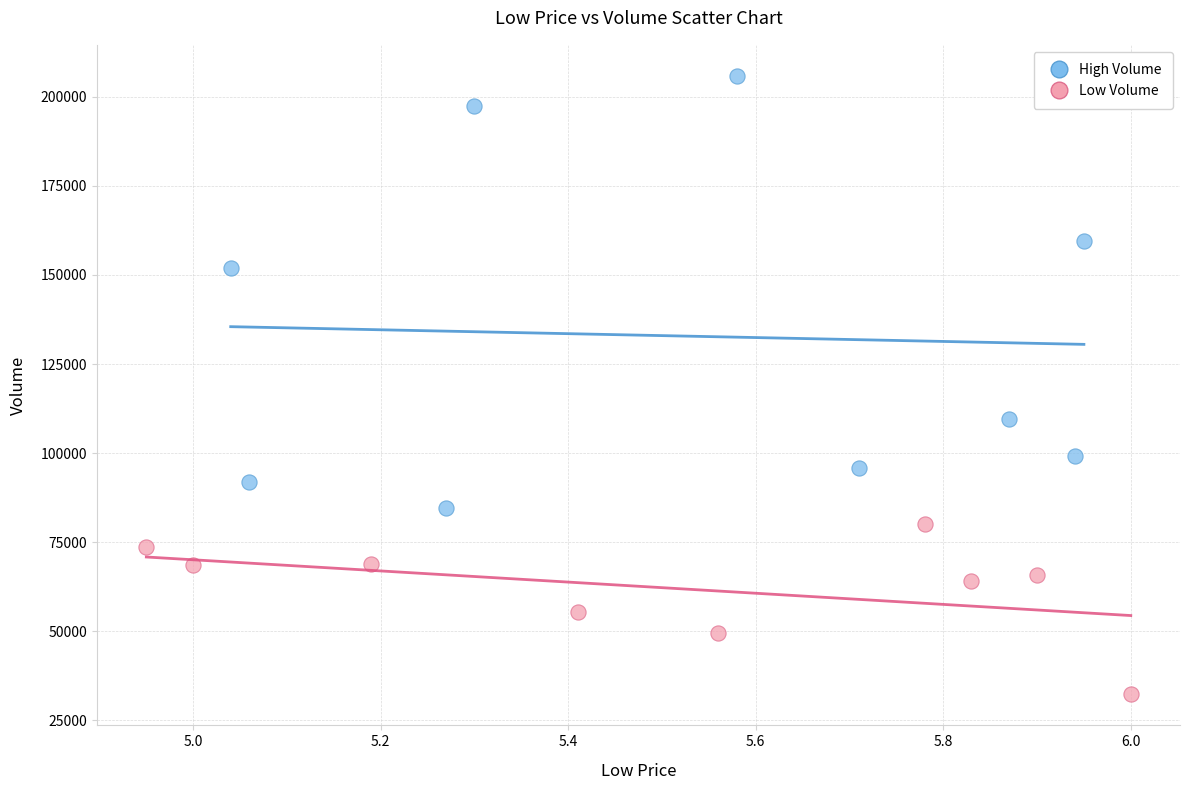

Which series has the widest spread of Y values?

High Volume